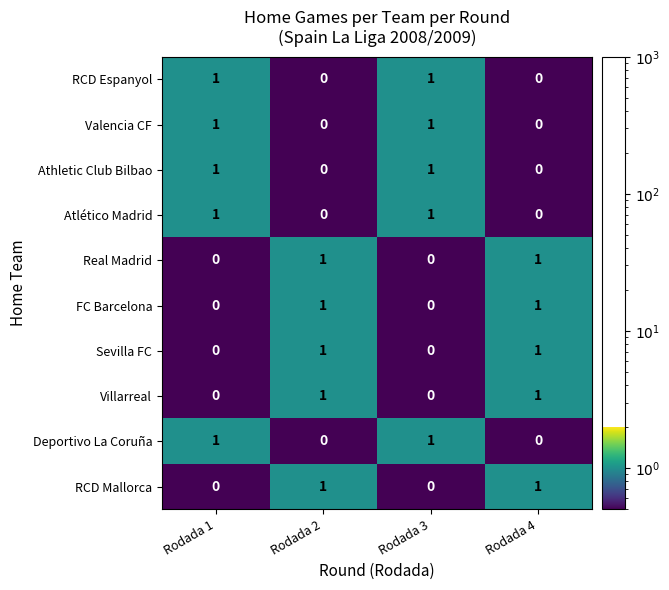

True or false: Atlético Madrid has a value of 1 at Rodada 3.

True